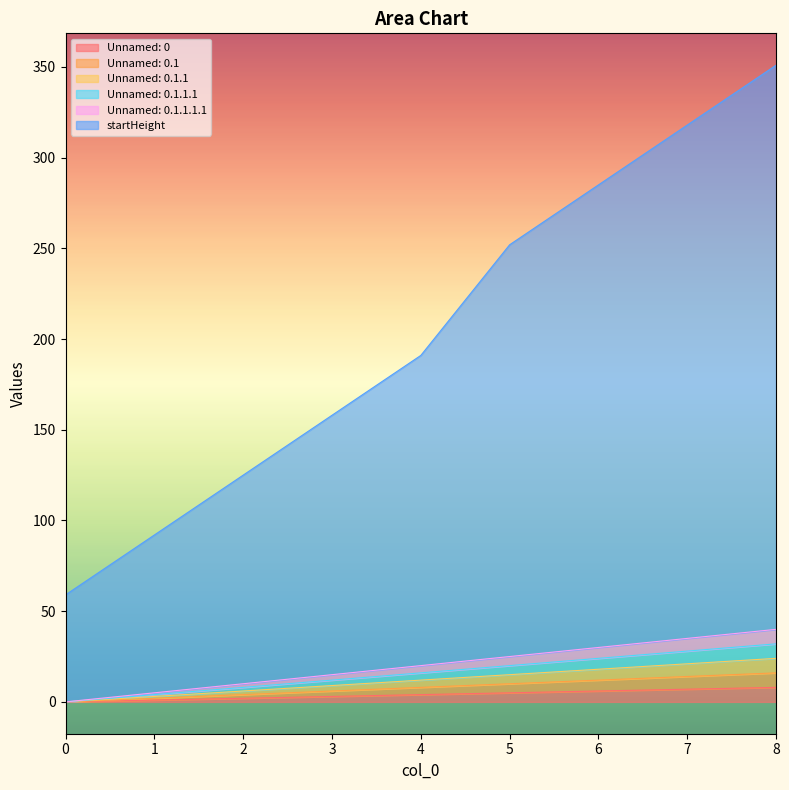

How many lines are shown in the chart?

6